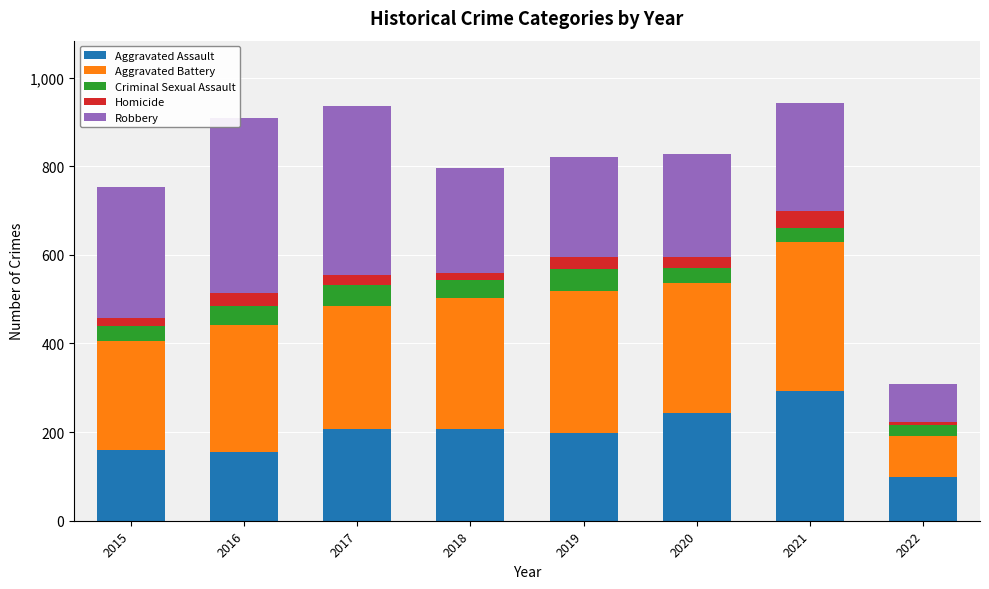

At which label does Aggravated Assault reach its peak?

2021